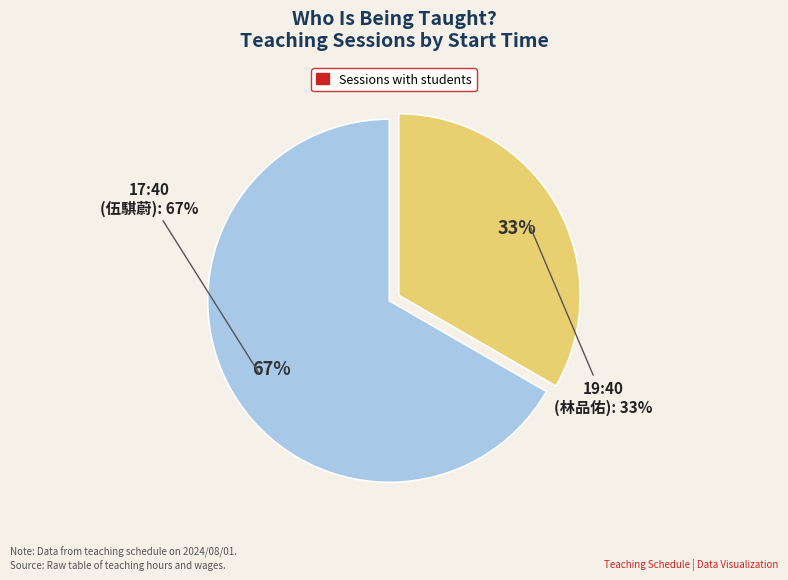

The 19:40 slice represents 42% of the pie. True or false?

False